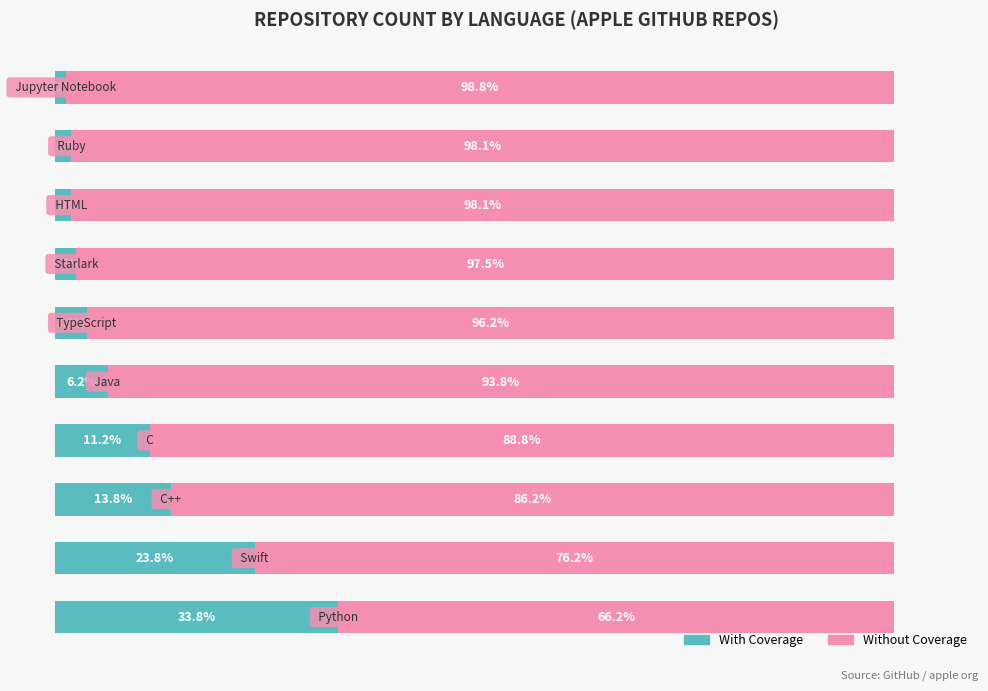

Reading left to right, what are all the values shown in this chart?

With Coverage: 0=33.8	1=23.8	2=13.8	3=11.2	4=6.2	5=3.8	6=2.5	7=1.9	8=1.9	9=1.2
Without Coverage: 0=66.2	1=76.2	2=86.2	3=88.8	4=93.8	5=96.2	6=97.5	7=98.1	8=98.1	9=98.8